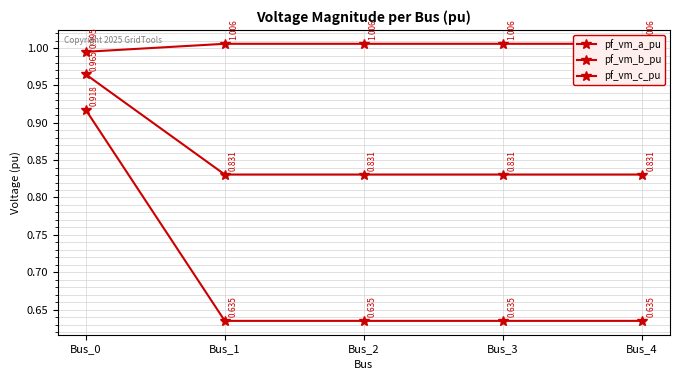

True or false: pf_vm_c_pu has a value of 0.5 at Bus_0.

False